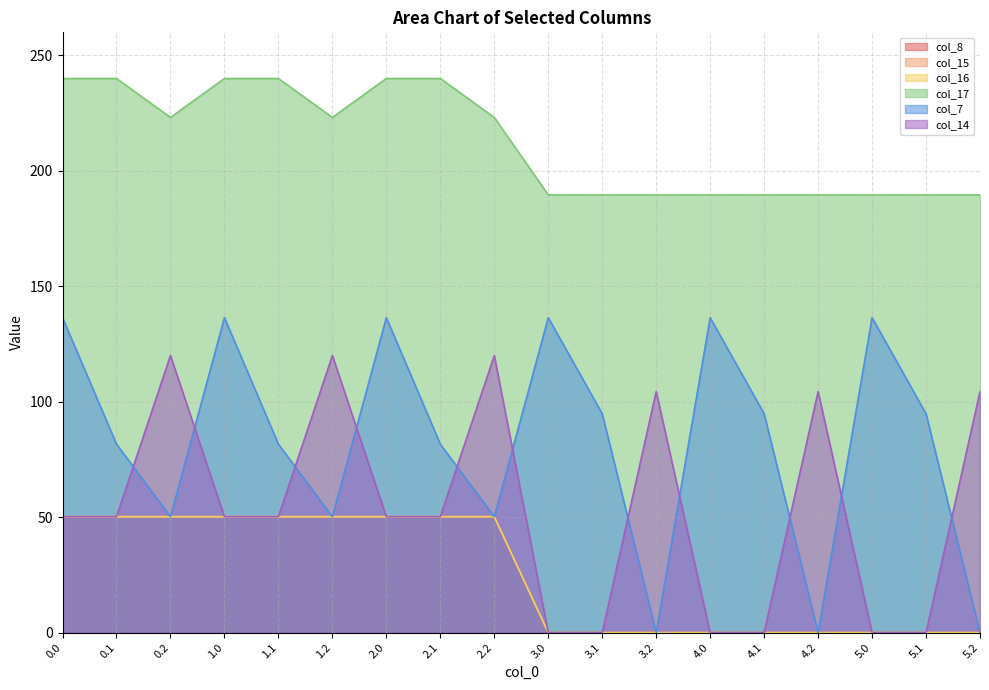

Reading left to right, extract all data points from this chart.

col_8: 0.0=50.2	0.1=50.2	0.2=50.2	1.0=50.2	1.1=50.2	1.2=50.2	2.0=50.2	2.1=50.2	2.2=50.2	3.0=0.0	3.1=0.0	3.2=0.0	4.0=0.0	4.1=0.0	4.2=0.0	5.0=0.0	5.1=0.0	5.2=0.0
col_15: 0.0=50.2	0.1=50.2	0.2=50.2	1.0=50.2	1.1=50.2	1.2=50.2	2.0=50.2	2.1=50.2	2.2=50.2	3.0=0.0	3.1=0.0	3.2=0.0	4.0=0.0	4.1=0.0	4.2=0.0	5.0=0.0	5.1=0.0	5.2=0.0
col_16: 0.0=50.2	0.1=50.2	0.2=50.2	1.0=50.2	1.1=50.2	1.2=50.2	2.0=50.2	2.1=50.2	2.2=50.2	3.0=0.0	3.1=0.0	3.2=0.0	4.0=0.0	4.1=0.0	4.2=0.0	5.0=0.0	5.1=0.0	5.2=0.0
col_17: 0.0=240.0	0.1=240.0	0.2=223.1	1.0=240.0	1.1=240.0	1.2=223.1	2.0=240.0	2.1=240.0	2.2=223.1	3.0=189.6	3.1=189.6	3.2=189.6	4.0=189.6	4.1=189.6	4.2=189.6	5.0=189.6	5.1=189.6	5.2=189.6
col_7: 0.0=136.4	0.1=81.6	0.2=50.2	1.0=136.4	1.1=81.6	1.2=50.2	2.0=136.4	2.1=81.6	2.2=50.2	3.0=136.4	3.1=94.8	3.2=0.0	4.0=136.4	4.1=94.8	4.2=0.0	5.0=136.4	5.1=94.8	5.2=0.0
col_14: 0.0=50.2	0.1=50.2	0.2=120.0	1.0=50.2	1.1=50.2	1.2=120.0	2.0=50.2	2.1=50.2	2.2=120.0	3.0=0.0	3.1=0.0	3.2=104.4	4.0=0.0	4.1=0.0	4.2=104.4	5.0=0.0	5.1=0.0	5.2=104.4